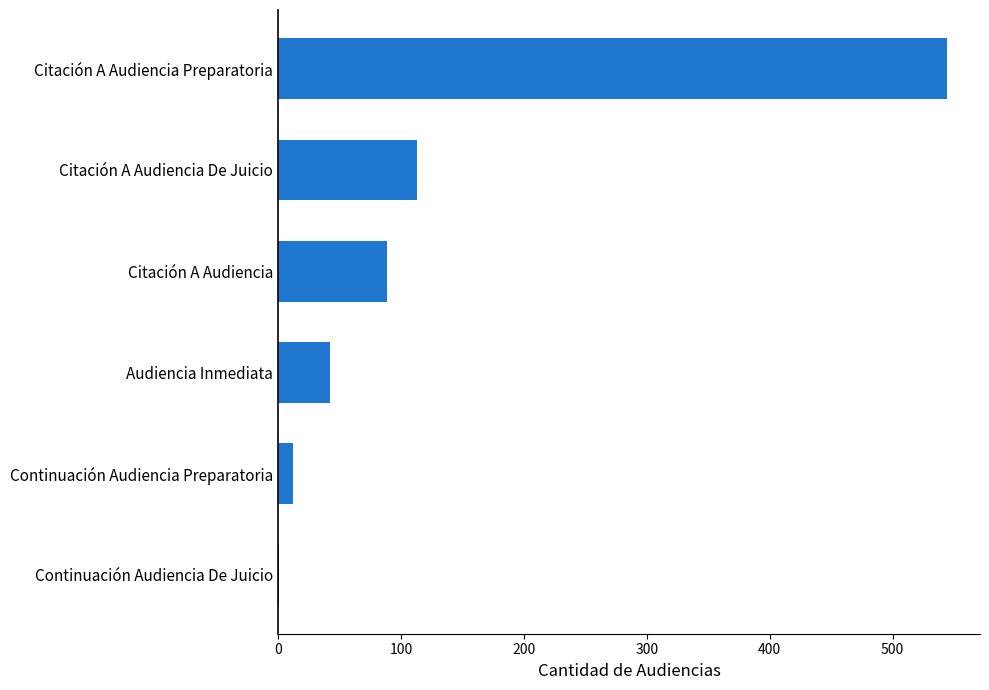

True or false: the data shows 42 at Citación A Audiencia.

False